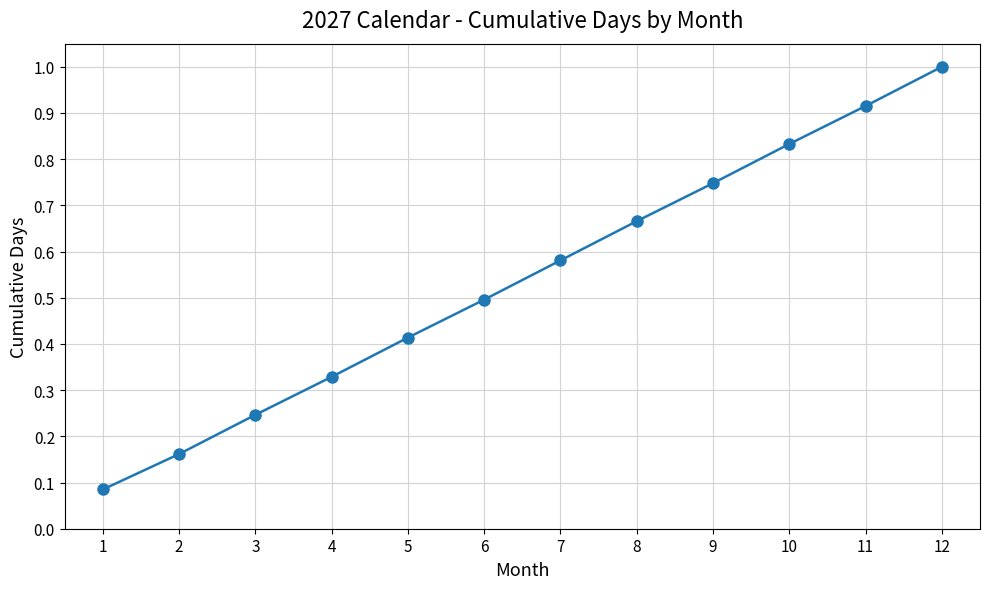

What is the sum of all values?

6.5